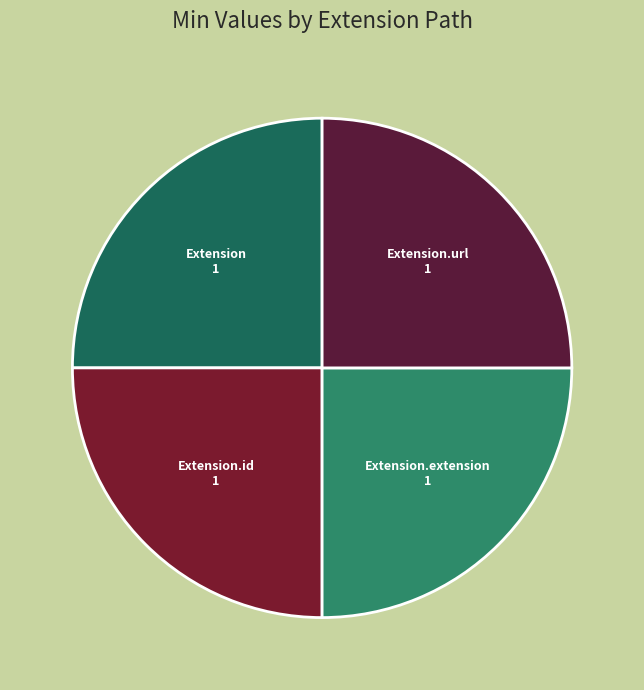

What is the ratio of the value at Extension.id to the value at Extension.extension?

1.0